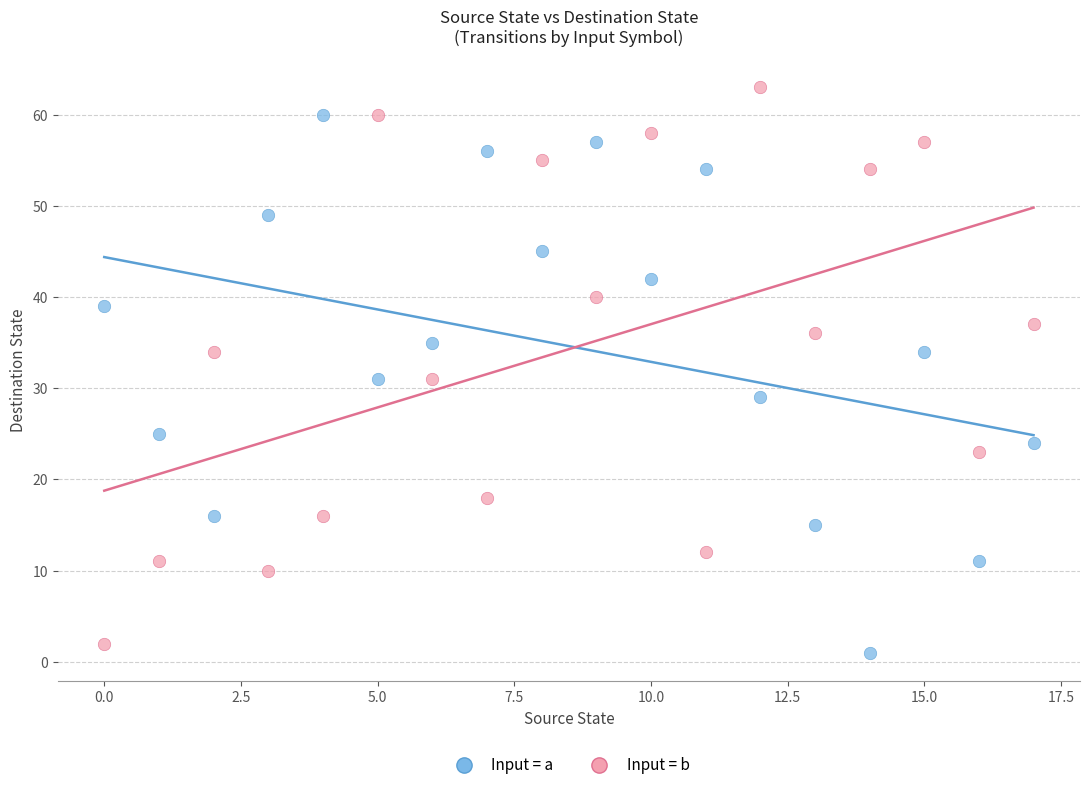

Which series reaches the maximum Y coordinate?

Input = b